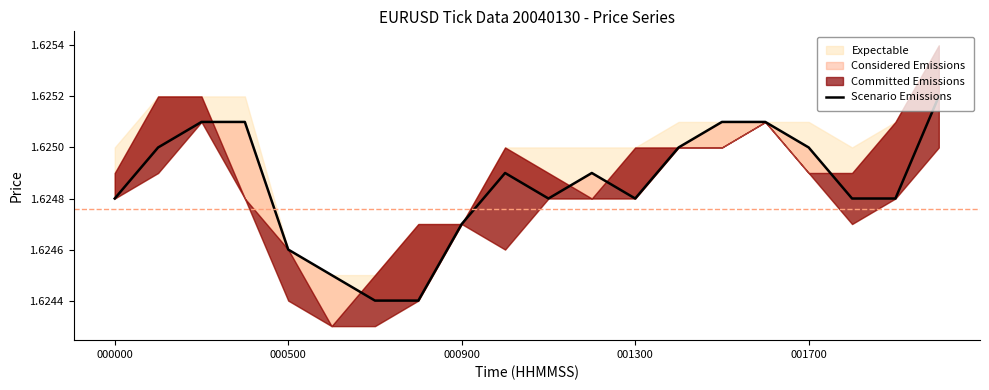

What is the value of the 20th point from the left?

1.6